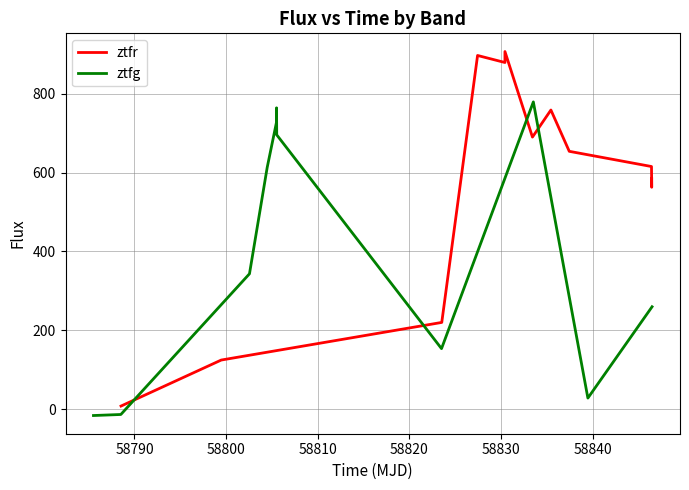

What is the maximum value for ztfr?

906.3